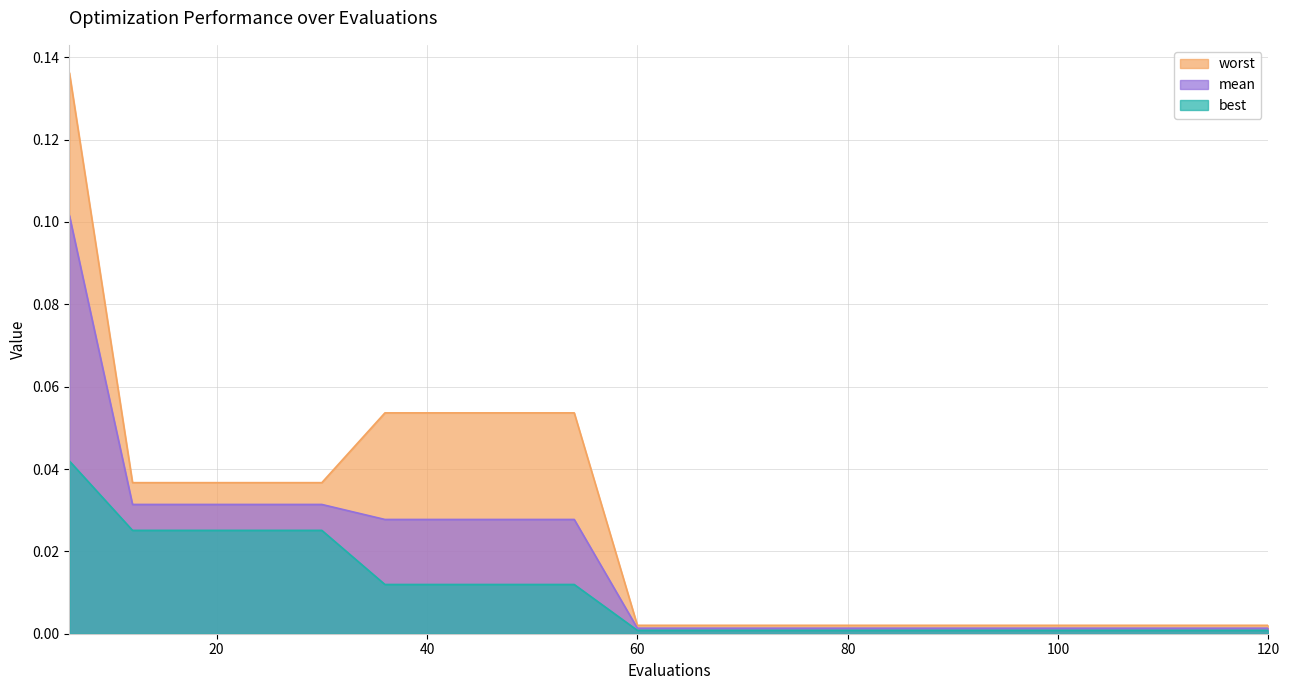

Count the number of data series in this chart.

3